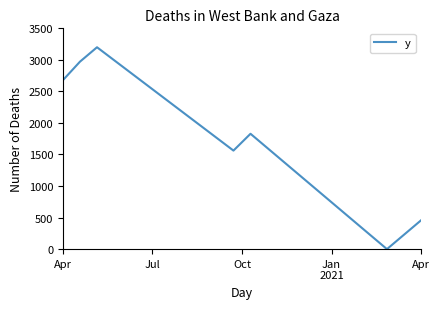

What is the average value?

1615.6